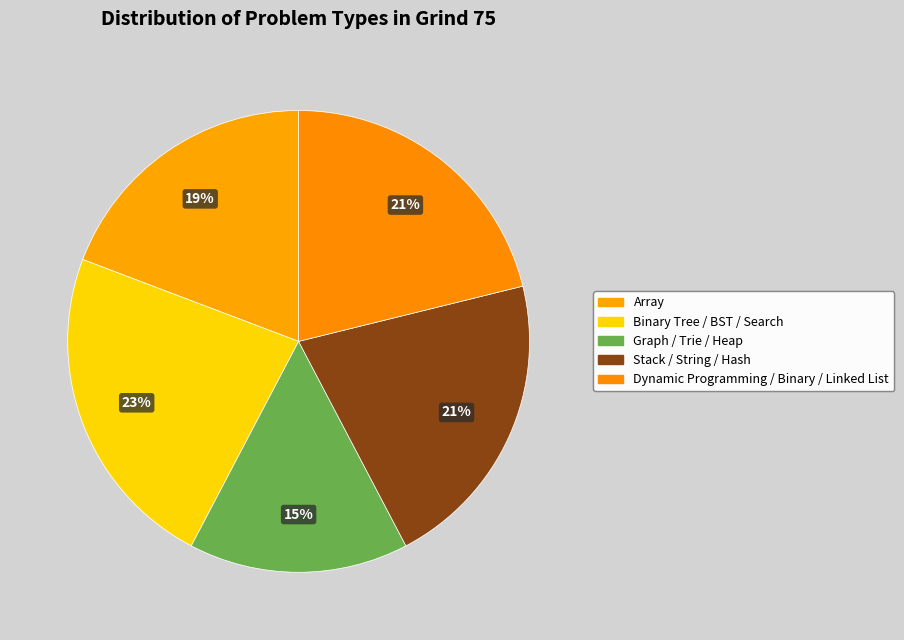

How many slices are in this pie chart?

5